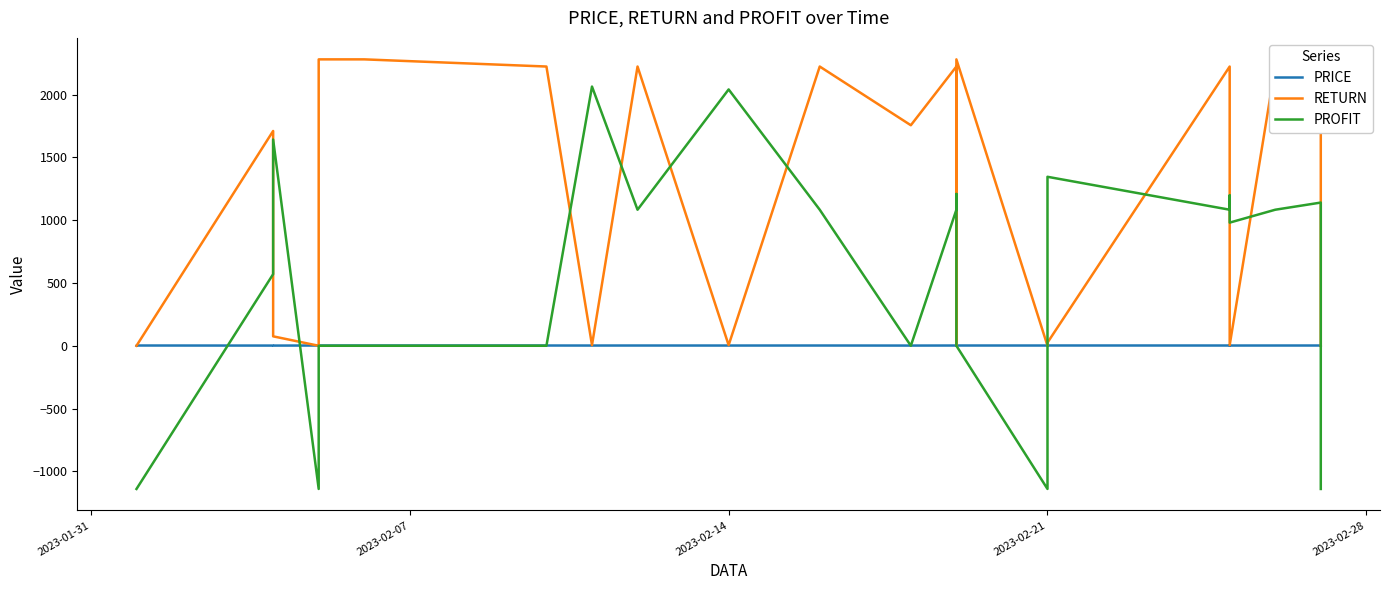

At how many categories does at least one series exceed 222?

19